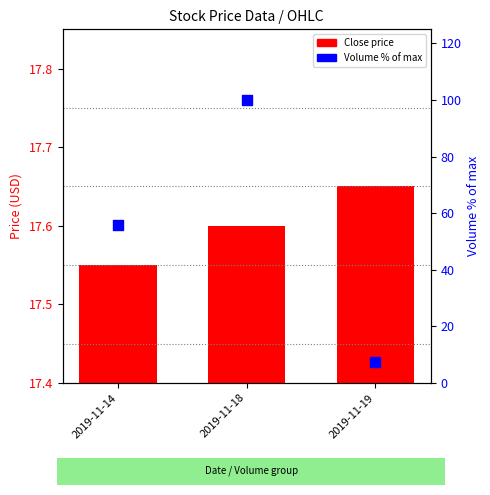

Which series contains the lowest Y value?

Close